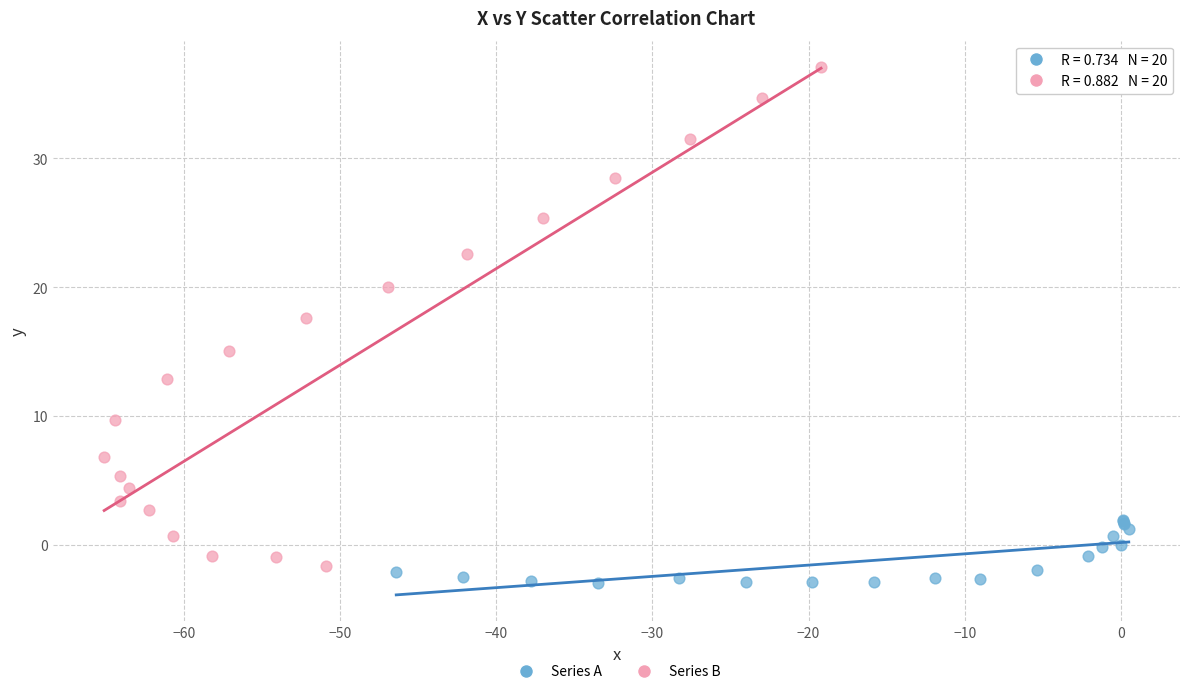

Which series contains the highest Y value?

Series B